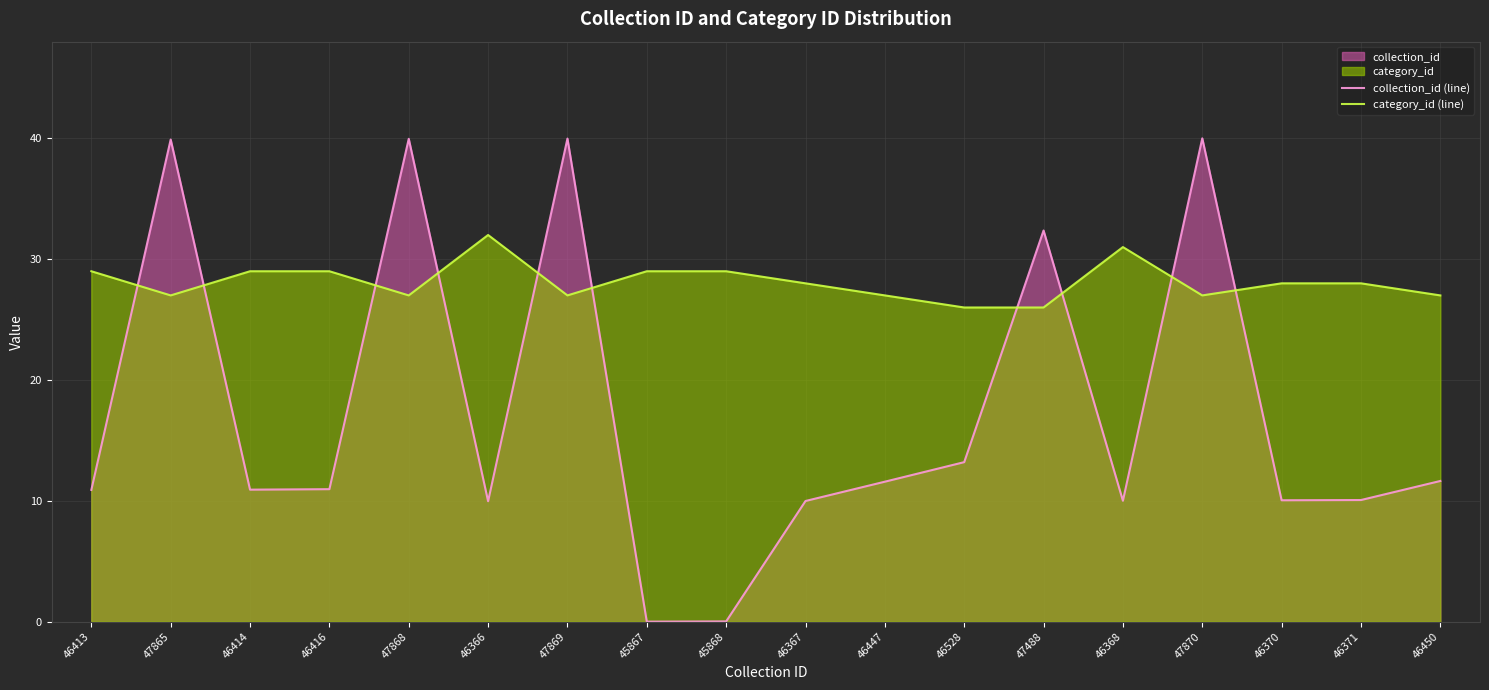

Which has a higher value, 46414 or 45868?

46414